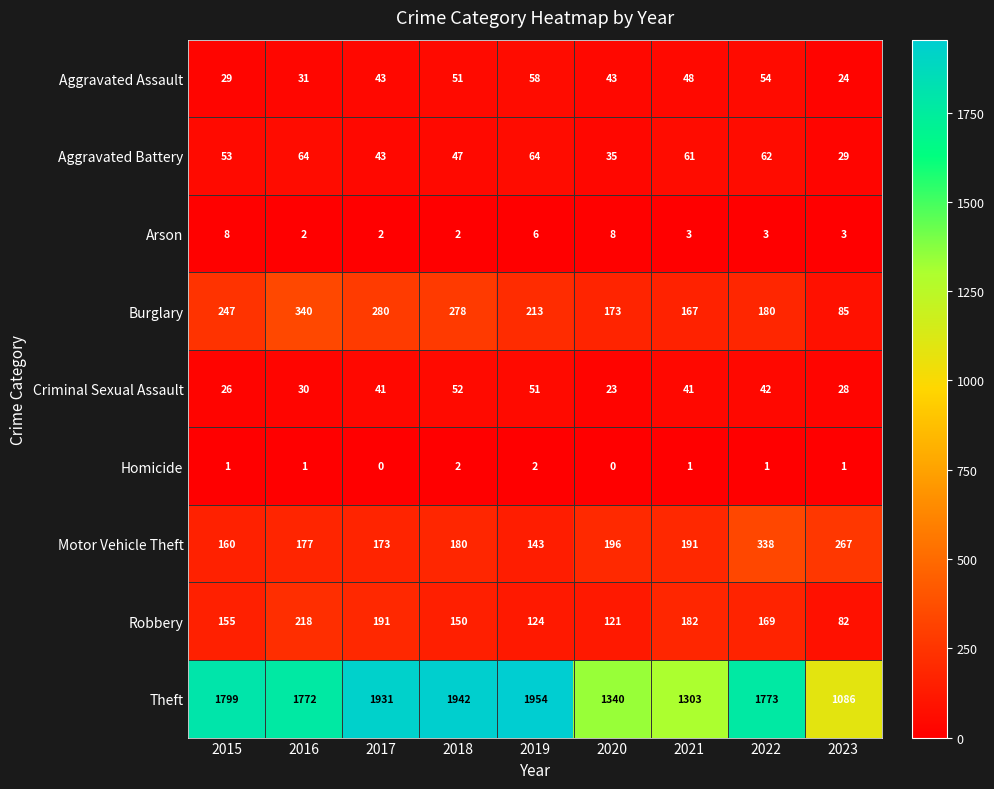

What is the average value of the Arson series?

4